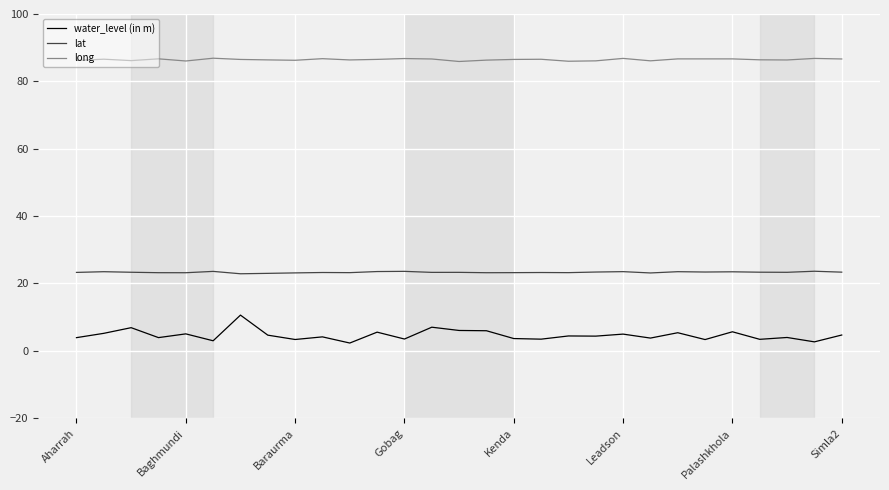

True or false: long and water_level (in m) intersect in this chart.

False